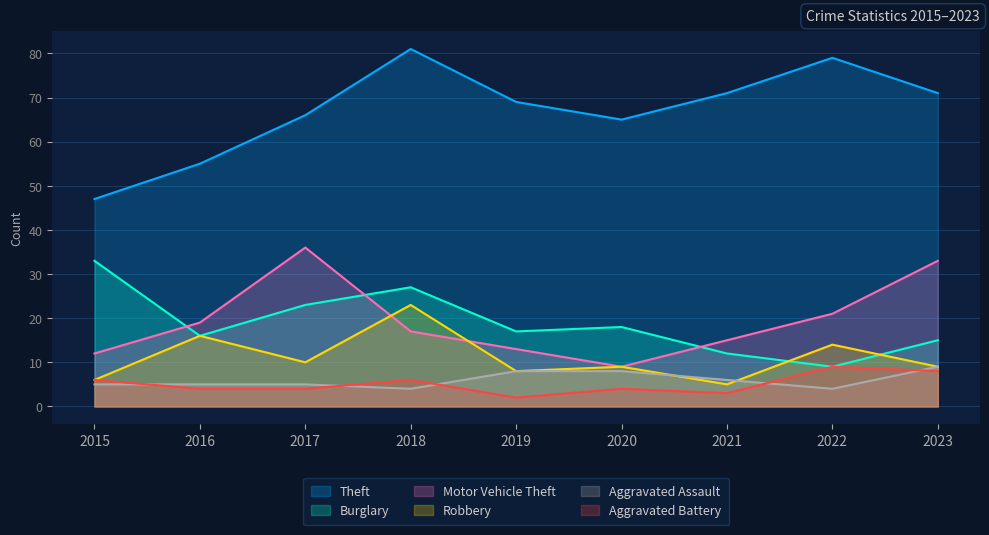

Is it true that Aggravated Assault equals 5 at 2017?

True